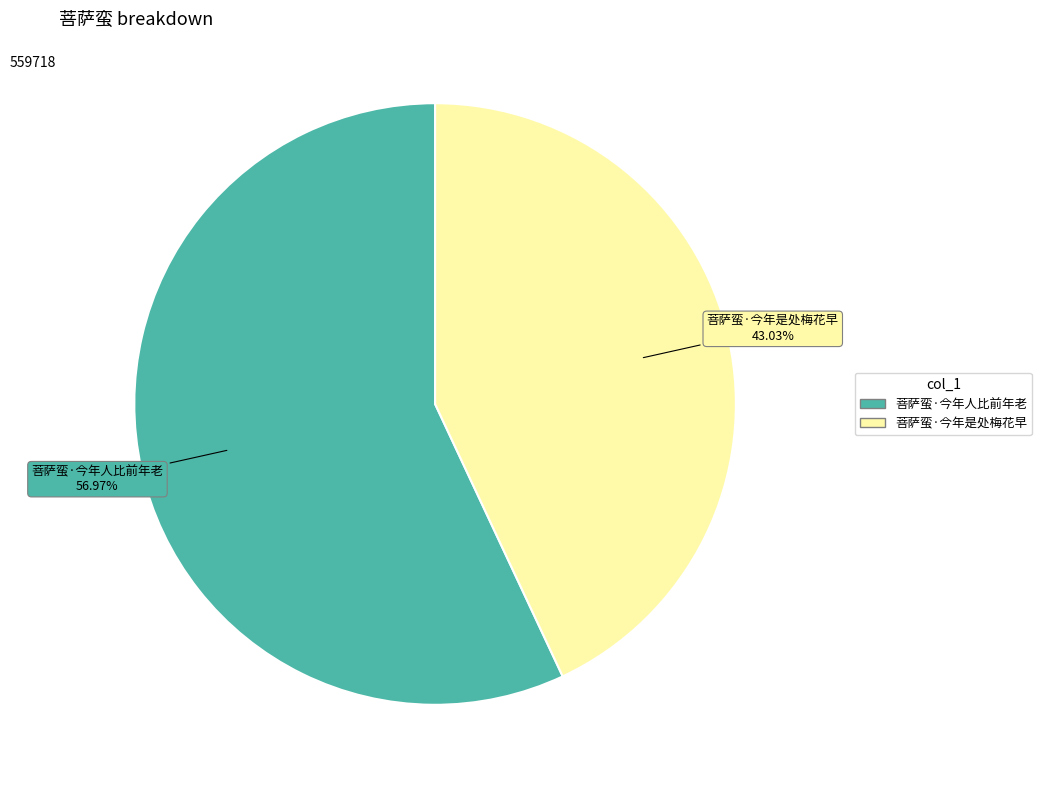

What is the smallest slice in the pie chart?

菩萨蛮·今年是处梅花早